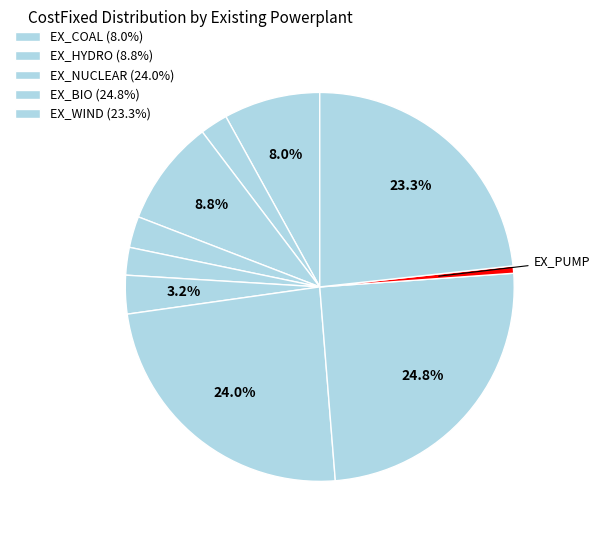

Which category has the smallest portion of the pie?

EX_PUMP